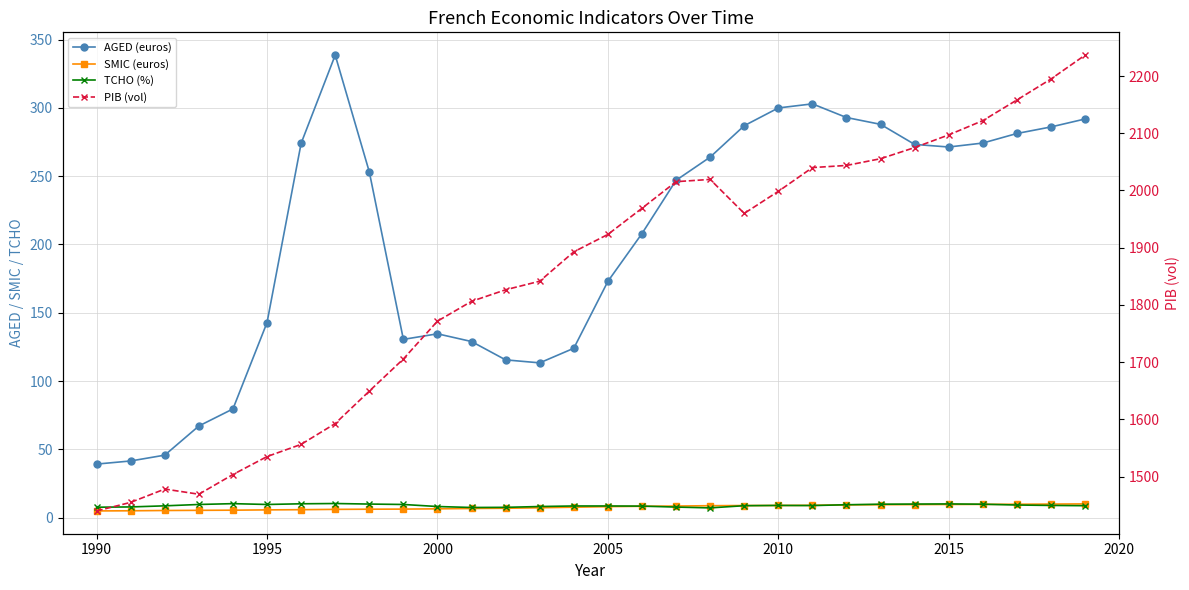

True or false: PIB (vol) and AGED (euros) cross at least once.

False